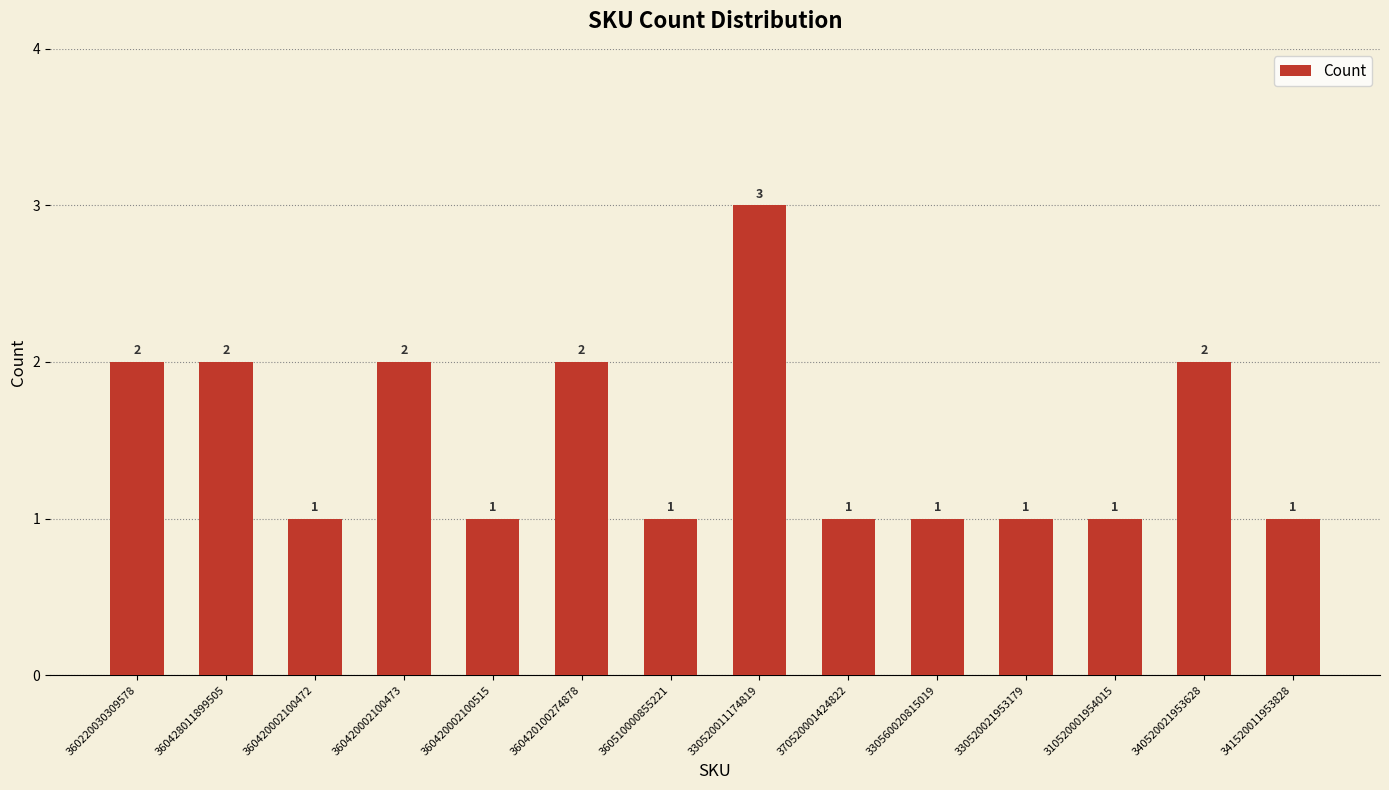

What is the maximum value shown in the chart?

3